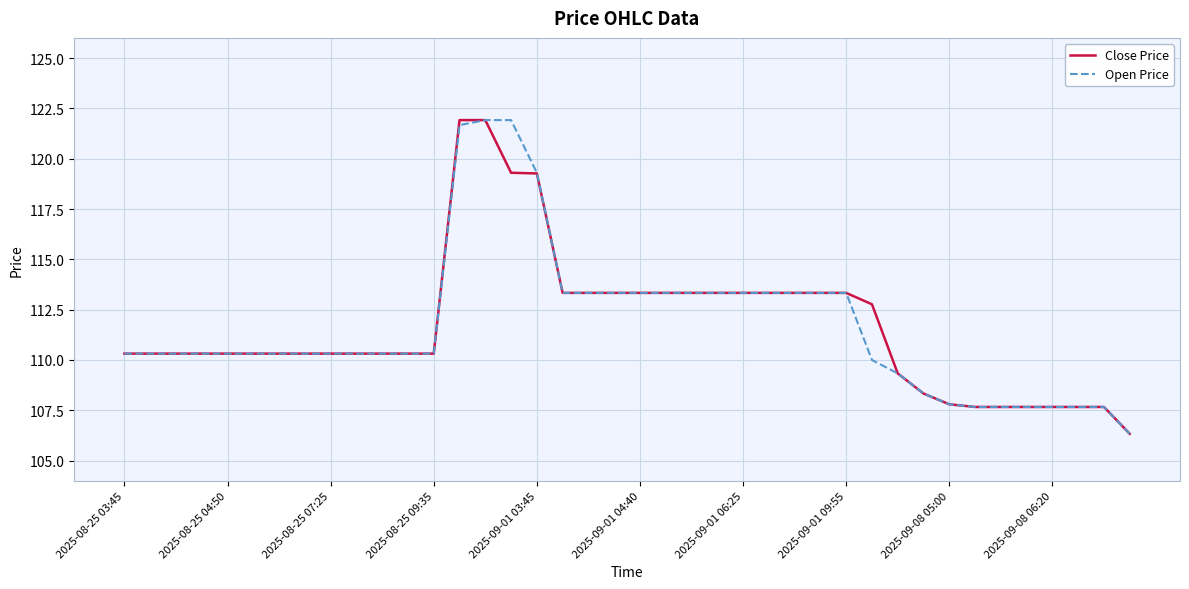

At how many categories does at least one series exceed 107?

39